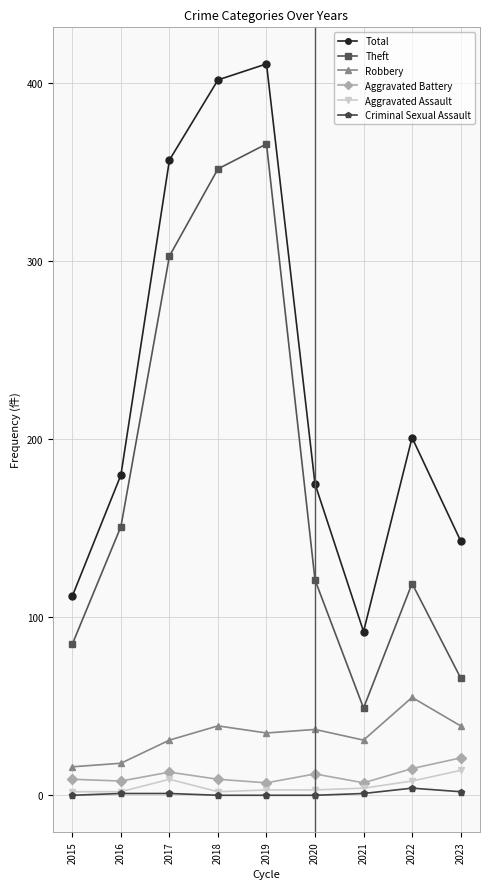

True or false: Robbery has more than 0 points higher than both neighbors.

True